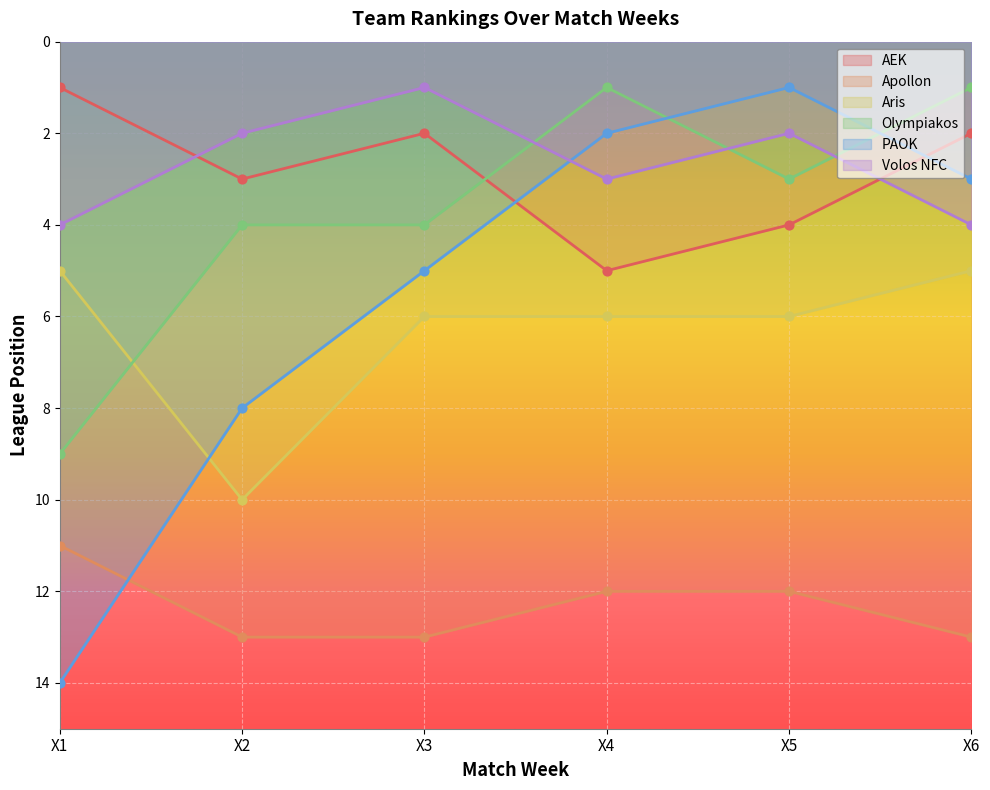

Which series has the largest total across all categories?

Apollon